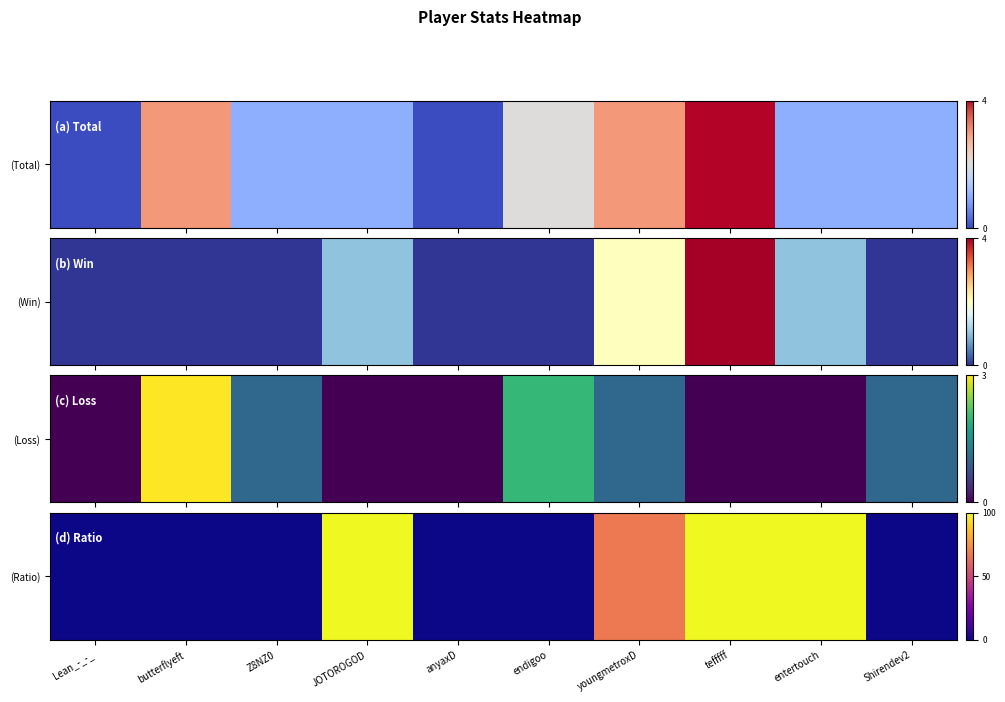

At which label is the value closest to 50?

youngmetroxD